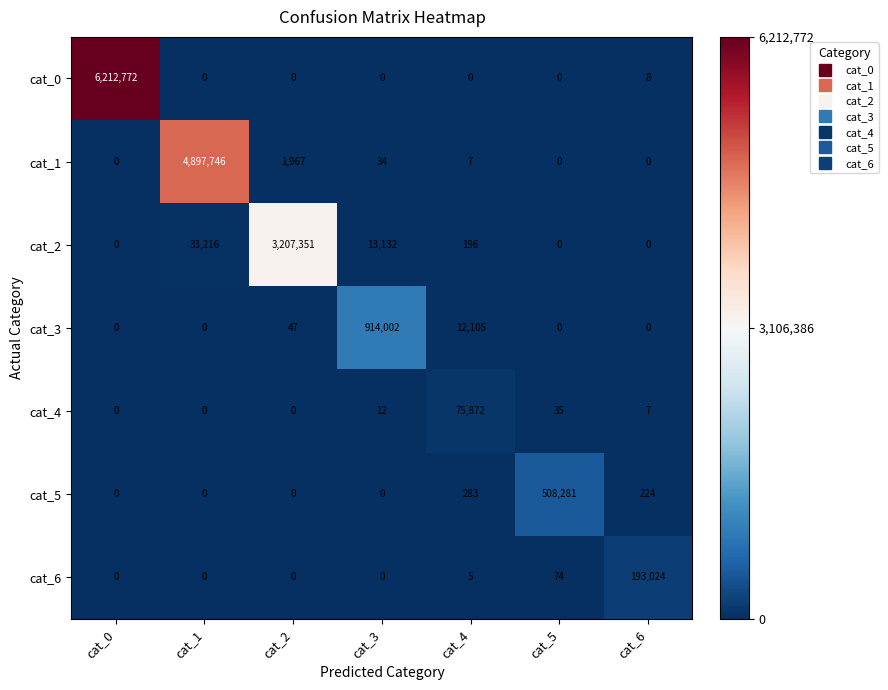

List the series in order of their peak value, lowest first.

cat_4, cat_6, cat_5, cat_3, cat_2, cat_1, cat_0